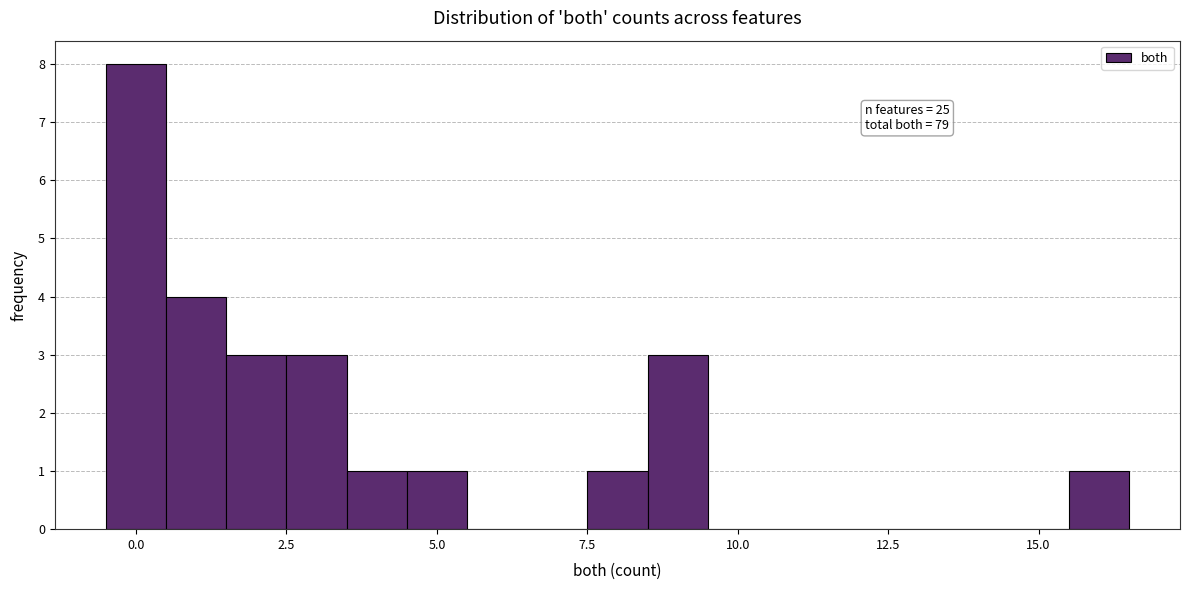

Around what value on the x-axis is the tallest bar? Give the approximate position of its centre, as read against the axis.

0.0